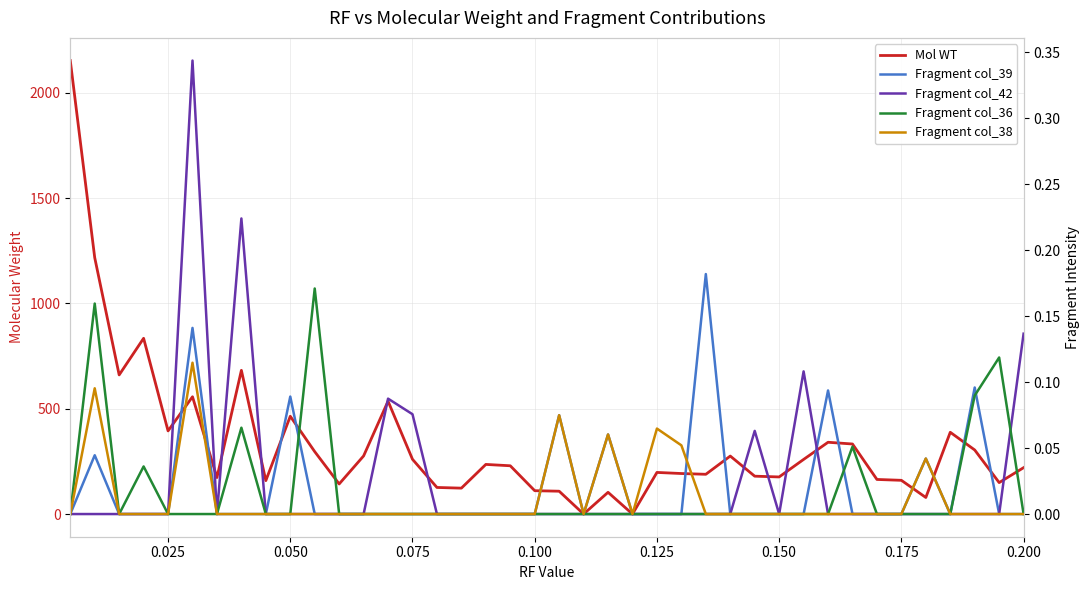

How many values in Fragment col_38 are above zero?

7